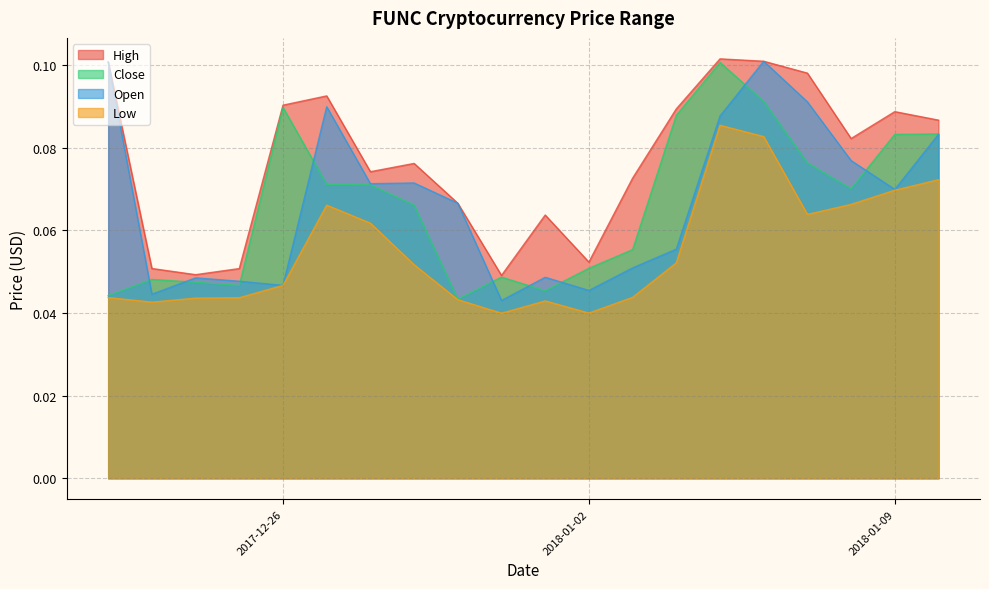

At 2017-12-30, list the series in order from largest to smallest.

High, Open, Close, Low